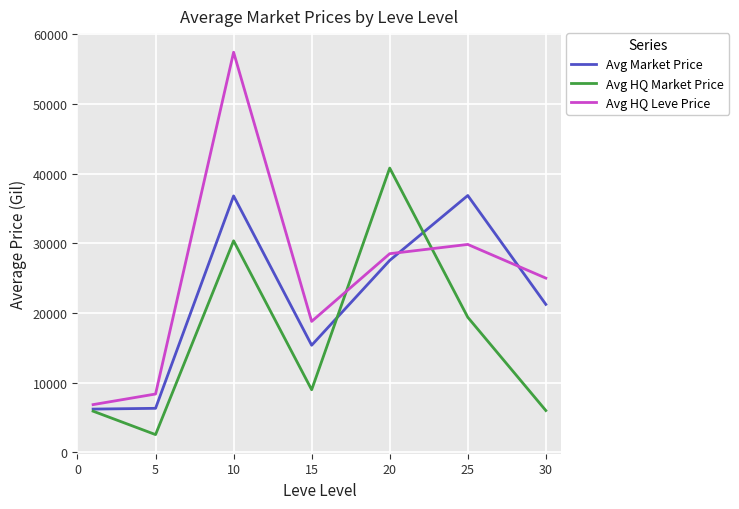

Which series has the largest total across all categories?

Avg HQ Leve Price